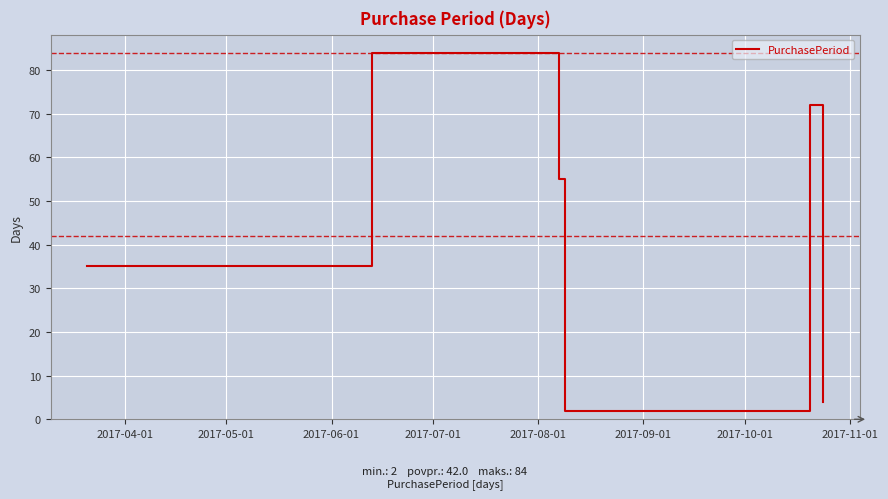

What is the difference between the maximum and second lowest values?

80